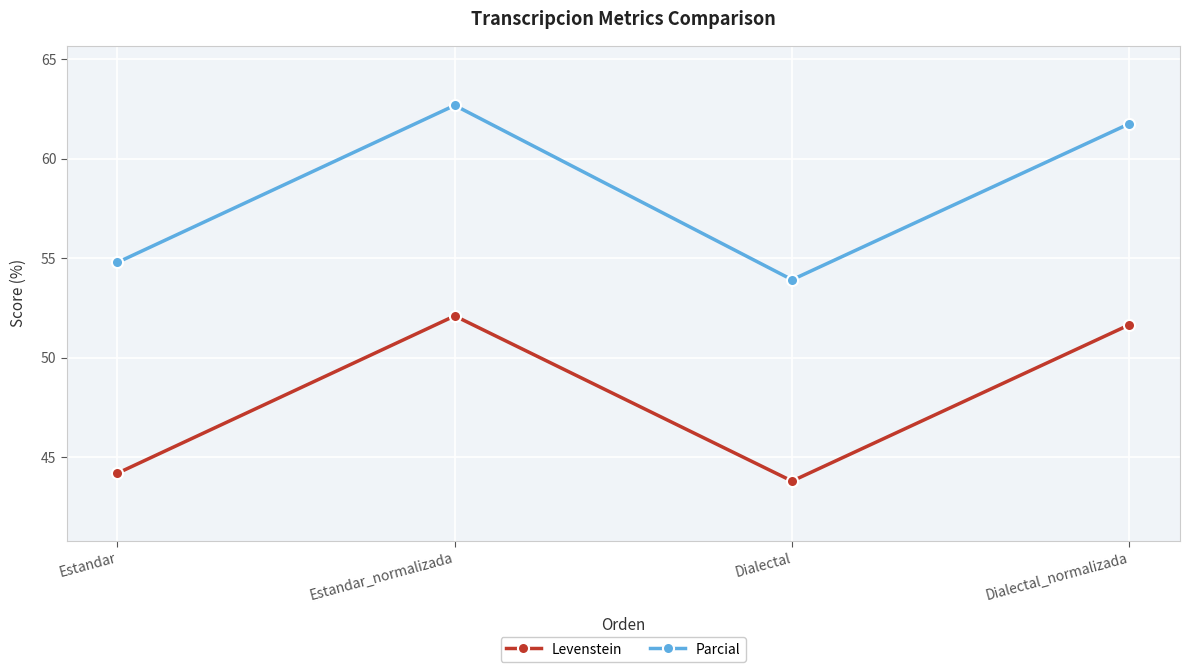

Is this an area chart (filled region under the line)?

No